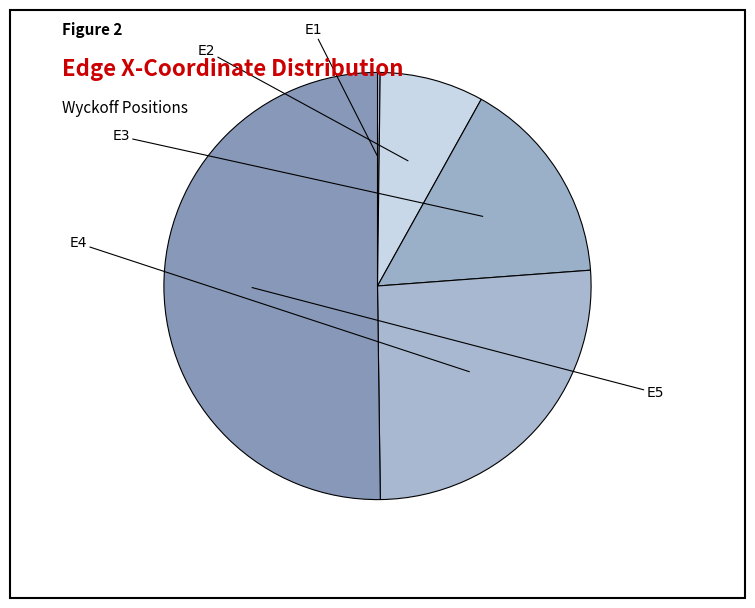

How many slices are in this pie chart?

5